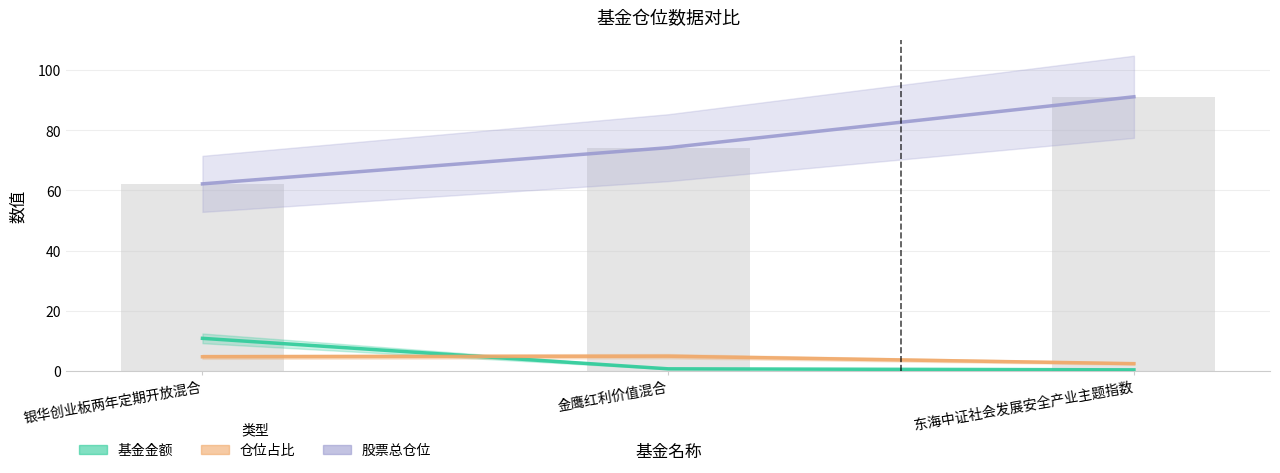

What is the difference between the maximum and minimum values in the 仓位占比 series?

2.5